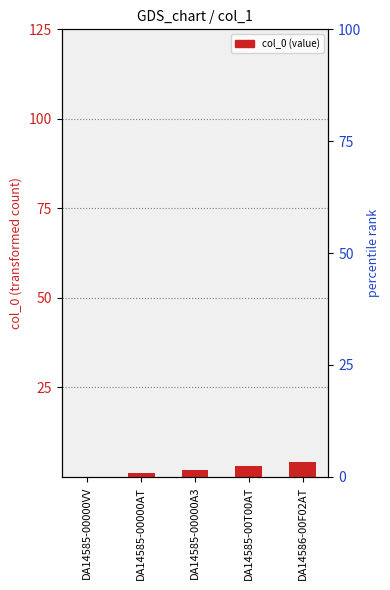

List the labels in order of value, largest first.

DA14586-00F02AT, DA14585-00T00AT, DA14585-00000A3, DA14585-00000AT, DA14585-00000VV